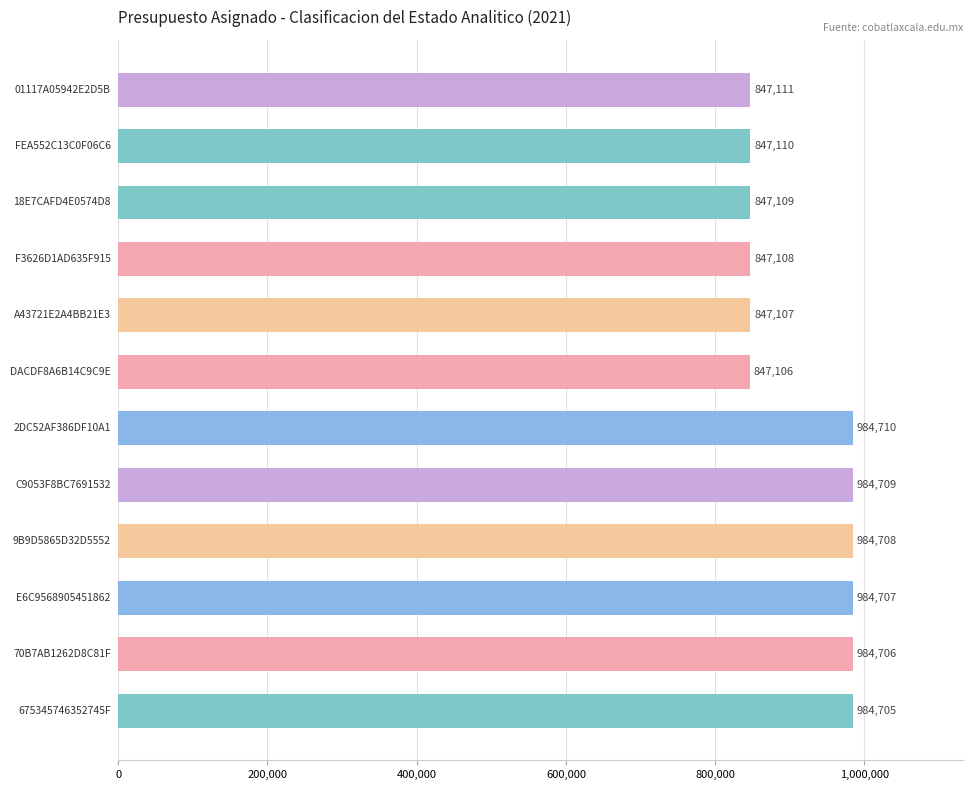

What is the value of the 9th bar from the top?

984708